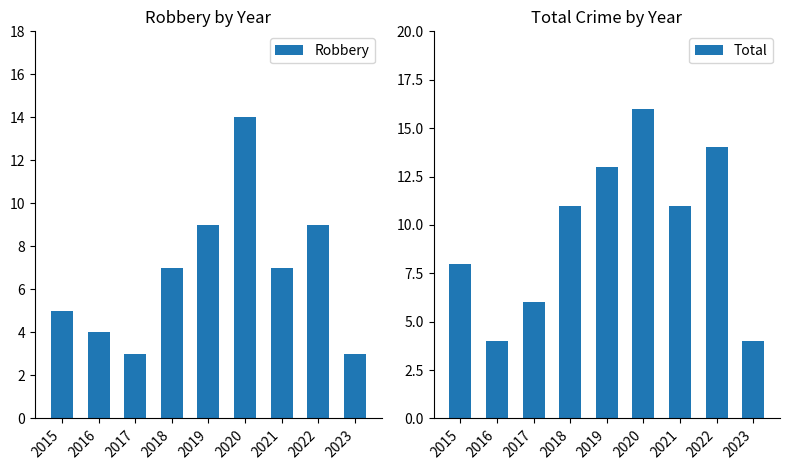

How many data points does each series have?

9